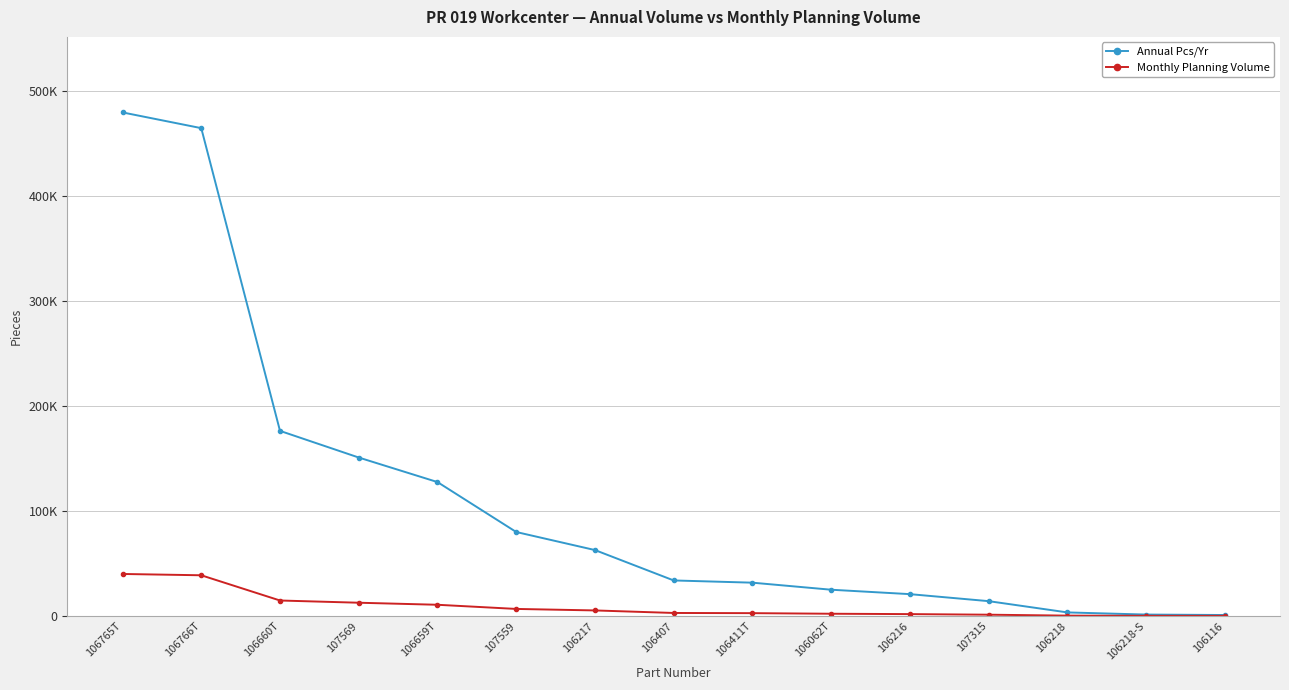

At which label is Annual Pcs/Yr closest to 240432?

106660T